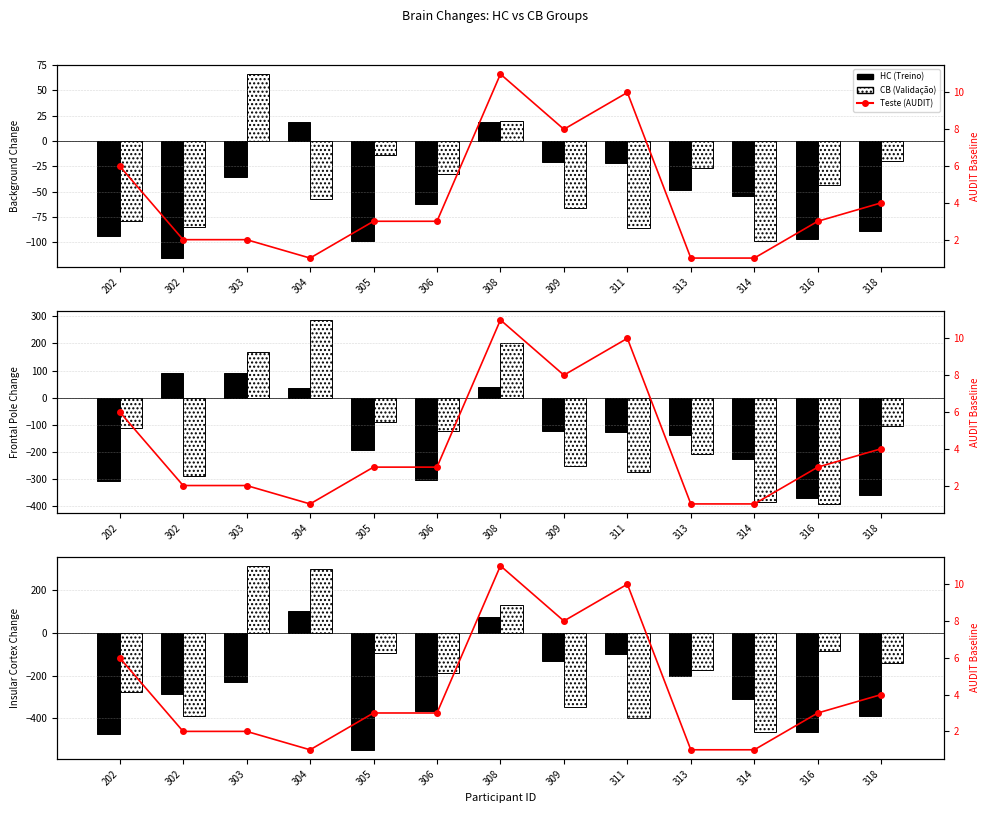

List the series in order of their overall mean, lowest first.

HC (Treino), CB (Validação), Teste (AUDIT Baseline)